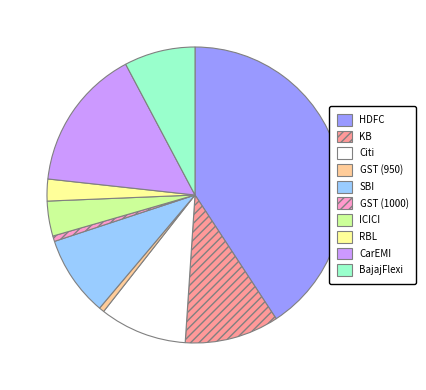

Does ICICI represent more than half of the total?

No